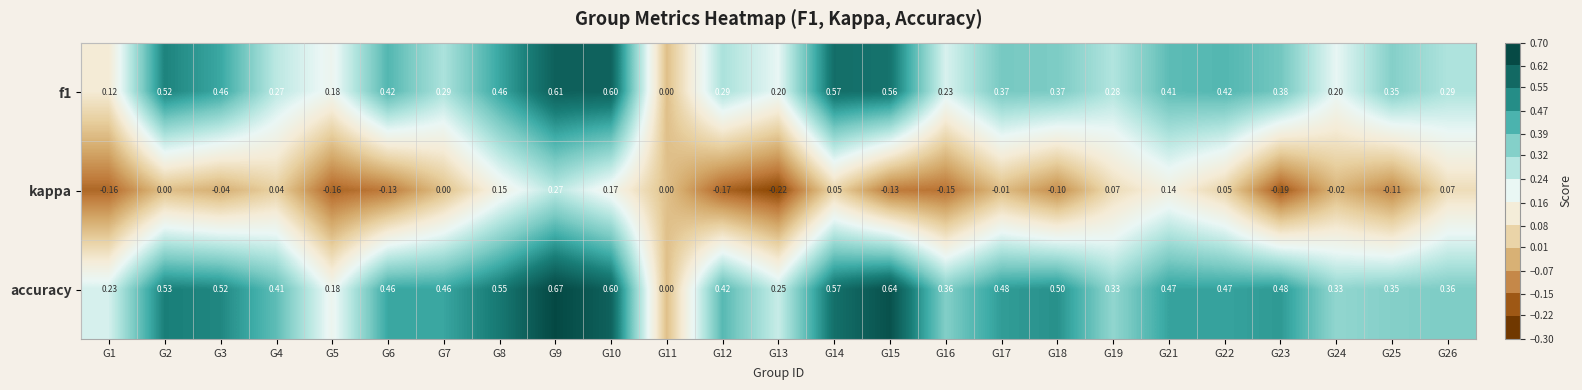

Which series has the largest total across all categories?

accuracy